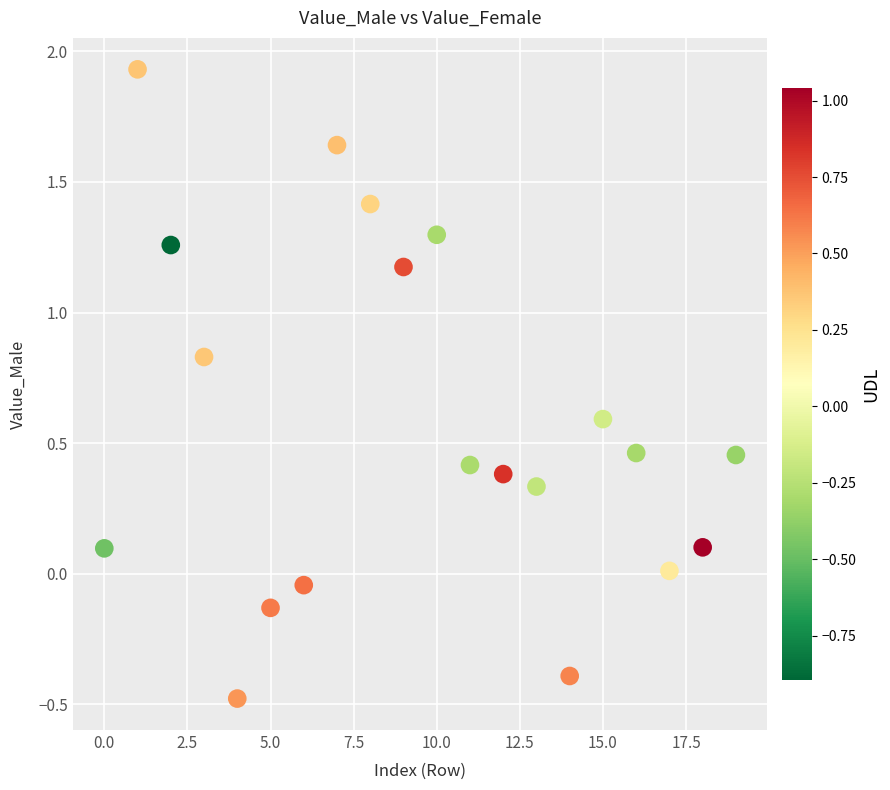

What is the range of Y values (max minus min)?

2.4